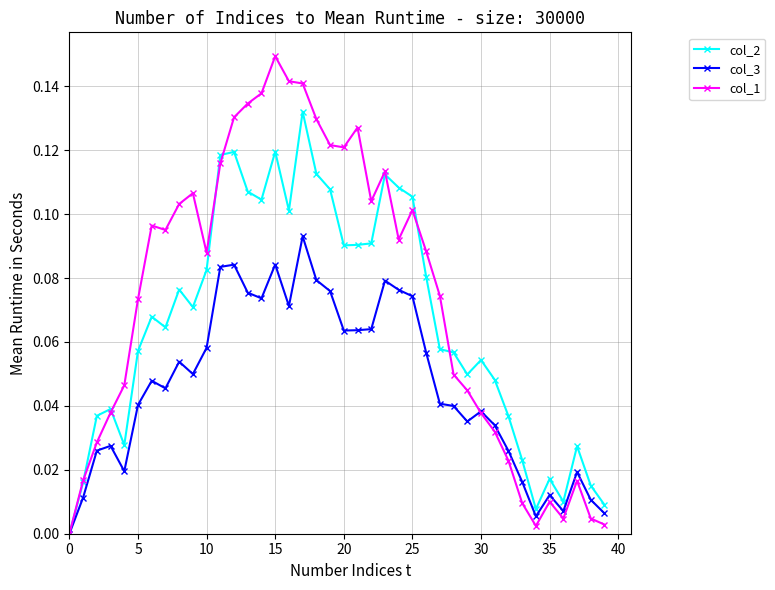

Which series has the largest range (max minus min)?

col_1